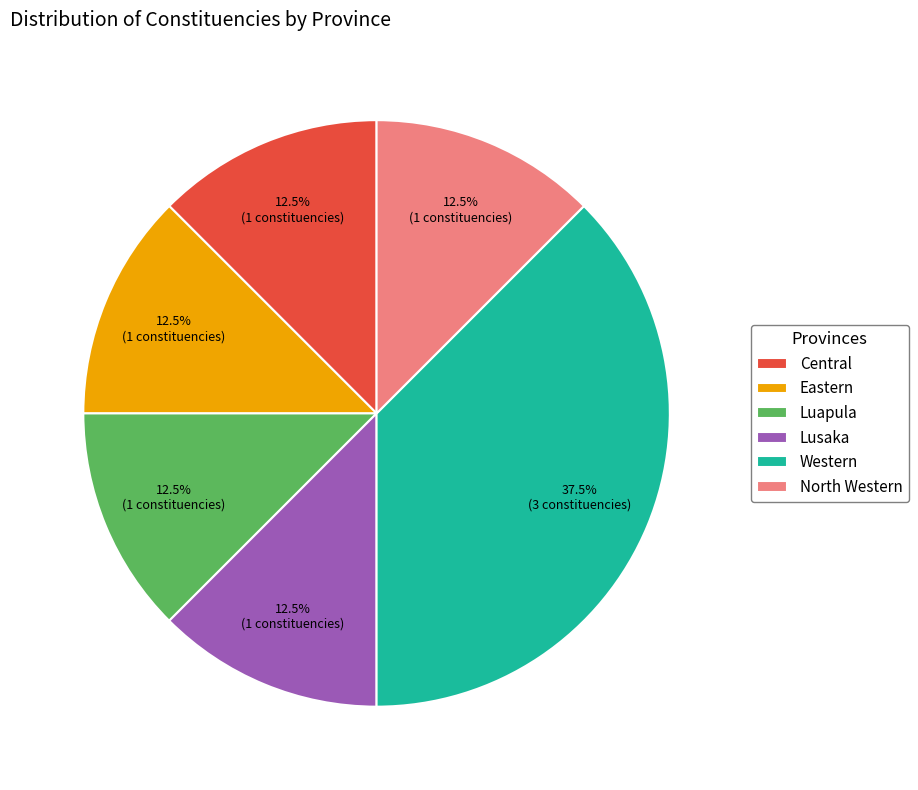

Does any single category account for the majority?

No